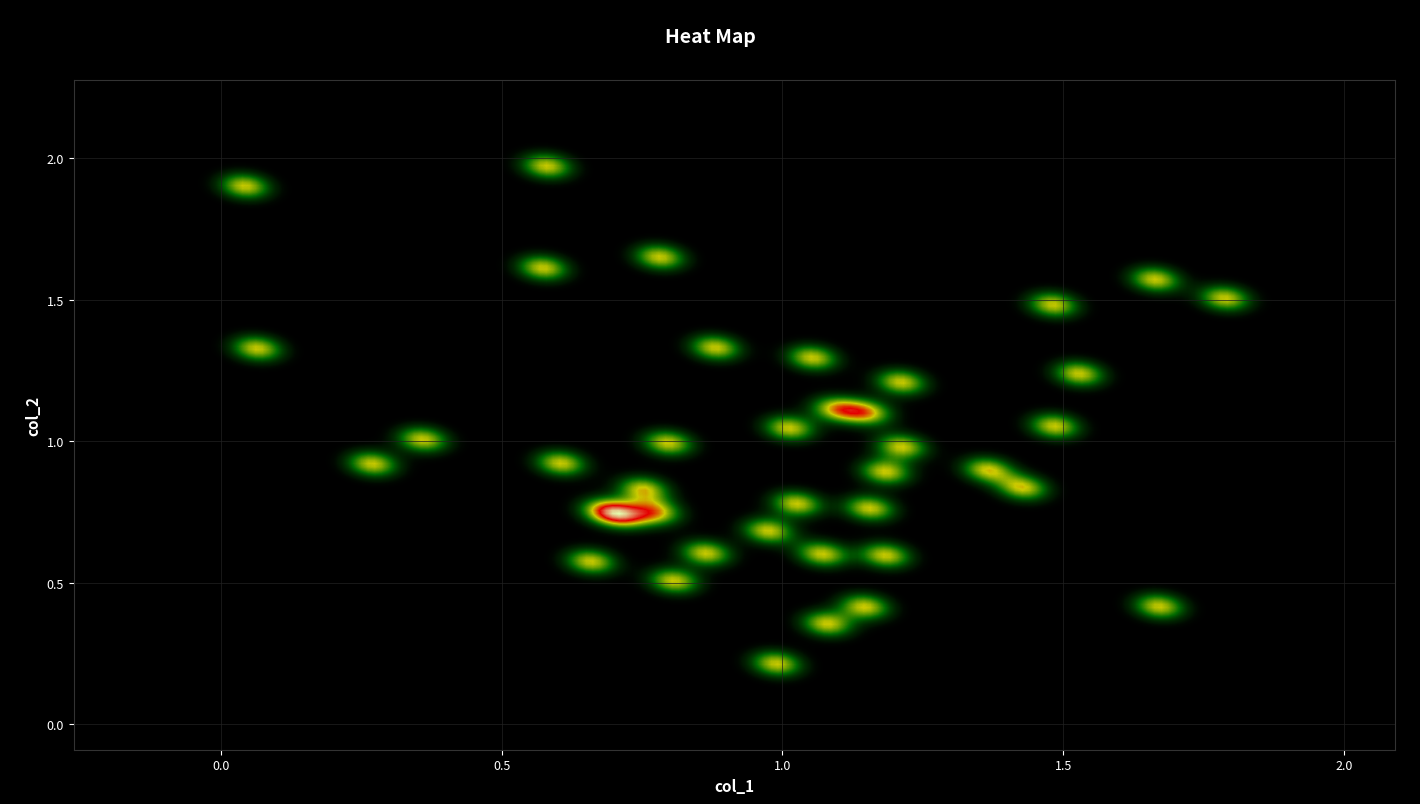

What is the range of X values (max minus min)?

1.8